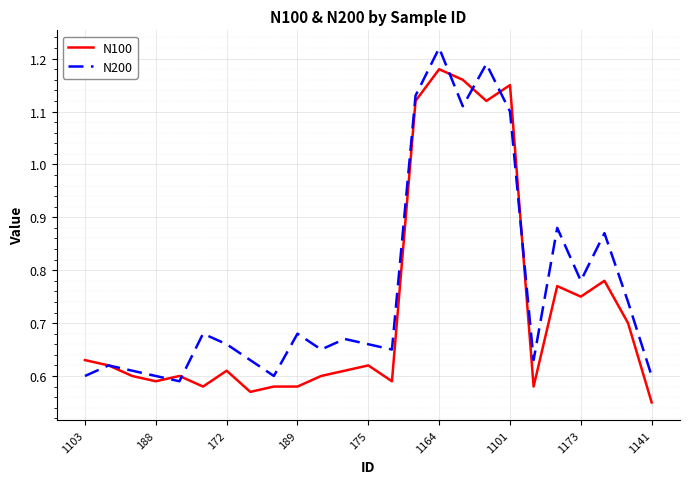

Which series has the largest total across all categories?

N200